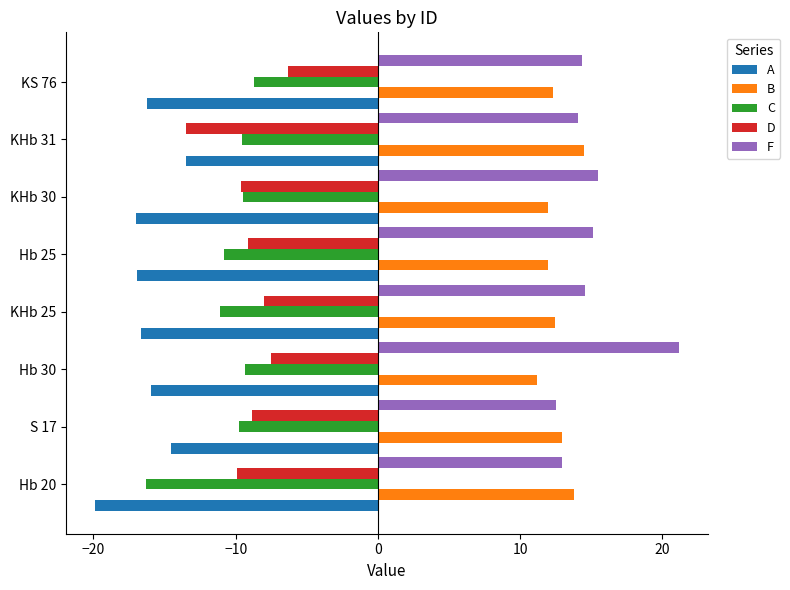

Which label corresponds to the smallest value in the chart?

Hb 20